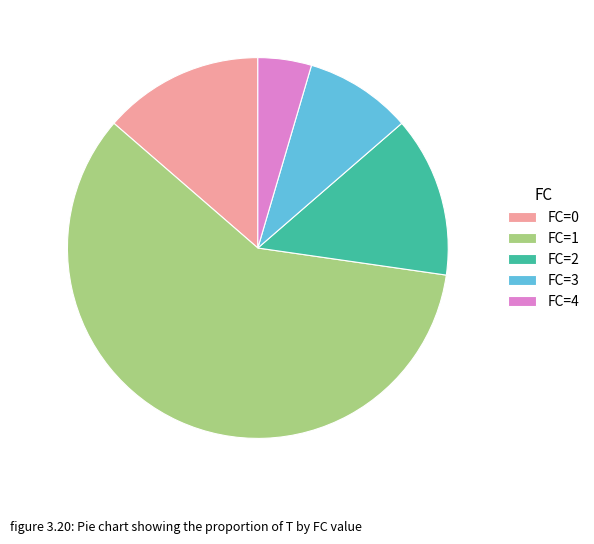

Between FC=0 and FC=3, which is larger?

FC=0